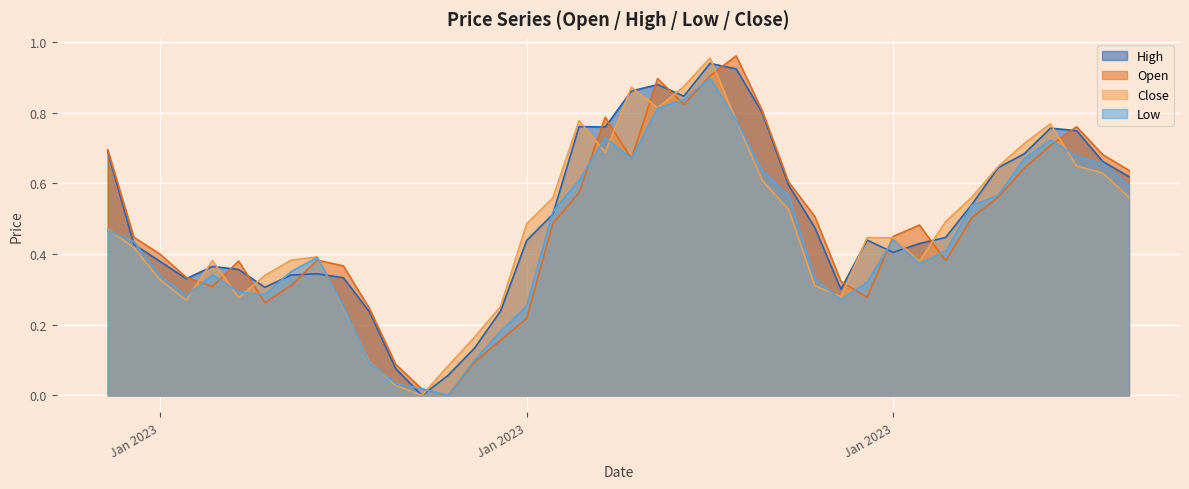

Which series ends up on top after the final intersection of Close and High?

High